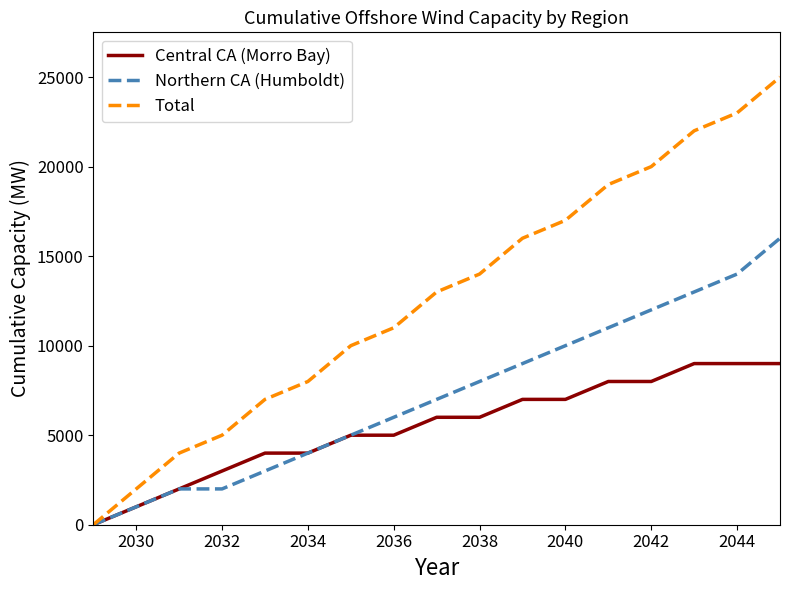

What is the maximum value for Total?

25000